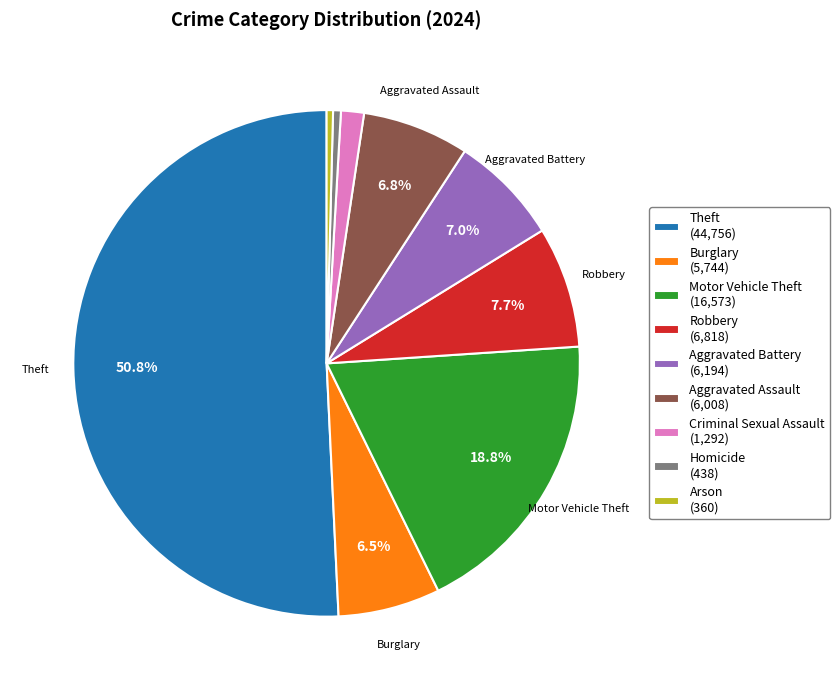

Which has a higher value, Burglary (5,744) or Homicide (438)?

Burglary (5,744)